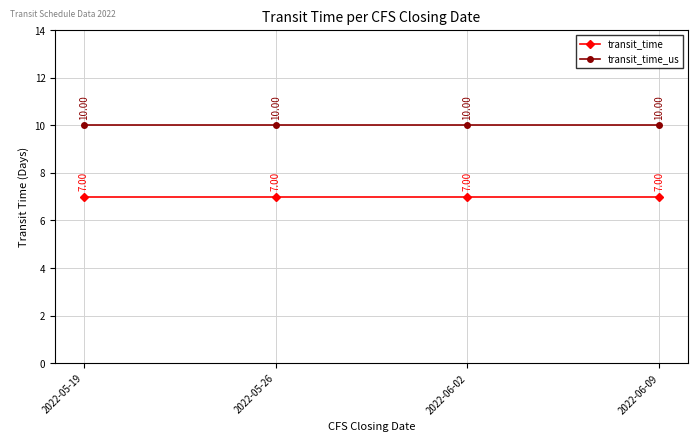

What is the spread (max minus min) of values at 2022-06-02?

3